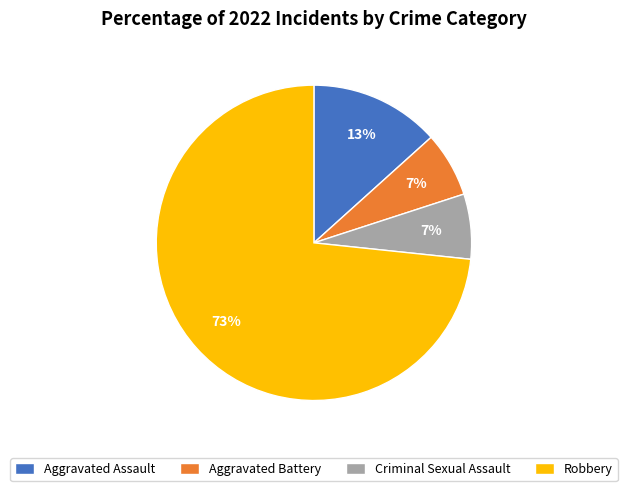

To the nearest percent, what is the combined percentage of Criminal Sexual Assault and Robbery?

80%